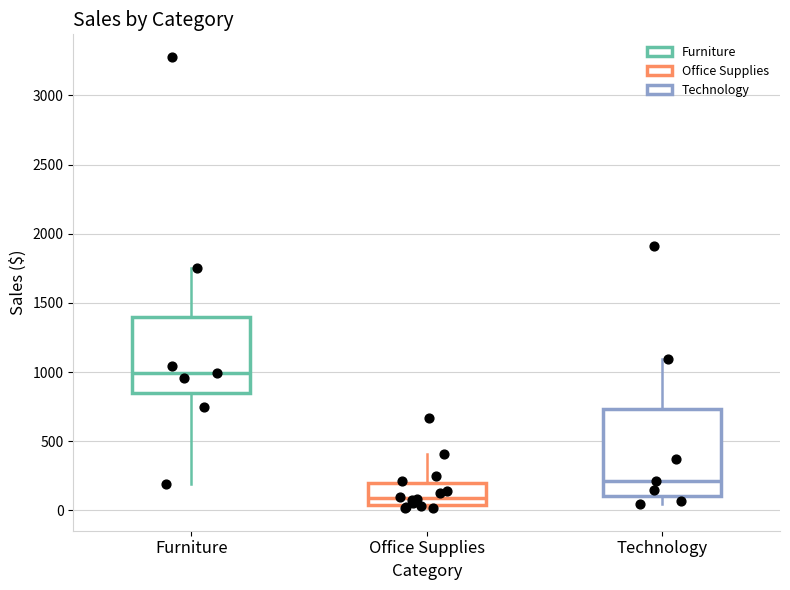

Which box's median line is the lowest?

Office Supplies